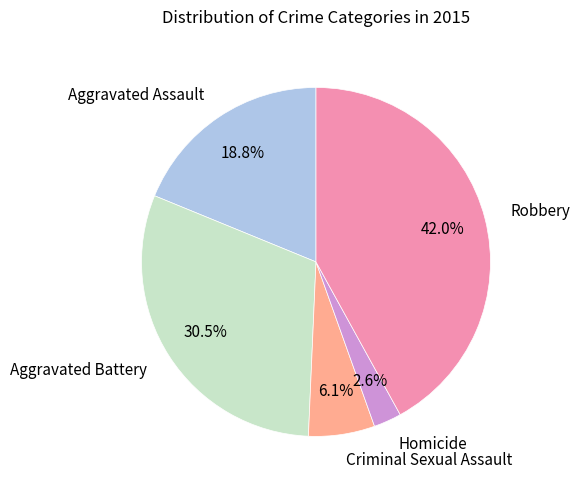

To the nearest percent, what is the combined percentage of Robbery and Aggravated Assault?

61%